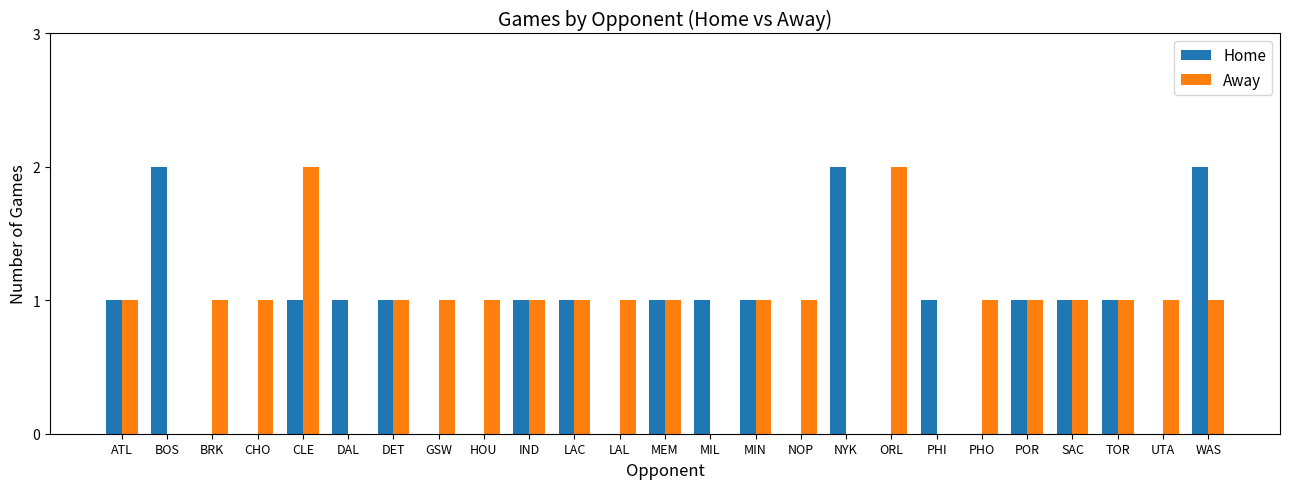

Reading left to right, transcribe all the data shown in this chart.

Home: ATL=1	BOS=2	BRK=0	CHO=0	CLE=1	DAL=1	DET=1	GSW=0	HOU=0	IND=1	LAC=1	LAL=0	MEM=1	MIL=1	MIN=1	NOP=0	NYK=2	ORL=0	PHI=1	PHO=0	POR=1	SAC=1	TOR=1	UTA=0	WAS=2
Away: ATL=1	BOS=0	BRK=1	CHO=1	CLE=2	DAL=0	DET=1	GSW=1	HOU=1	IND=1	LAC=1	LAL=1	MEM=1	MIL=0	MIN=1	NOP=1	NYK=0	ORL=2	PHI=0	PHO=1	POR=1	SAC=1	TOR=1	UTA=1	WAS=1